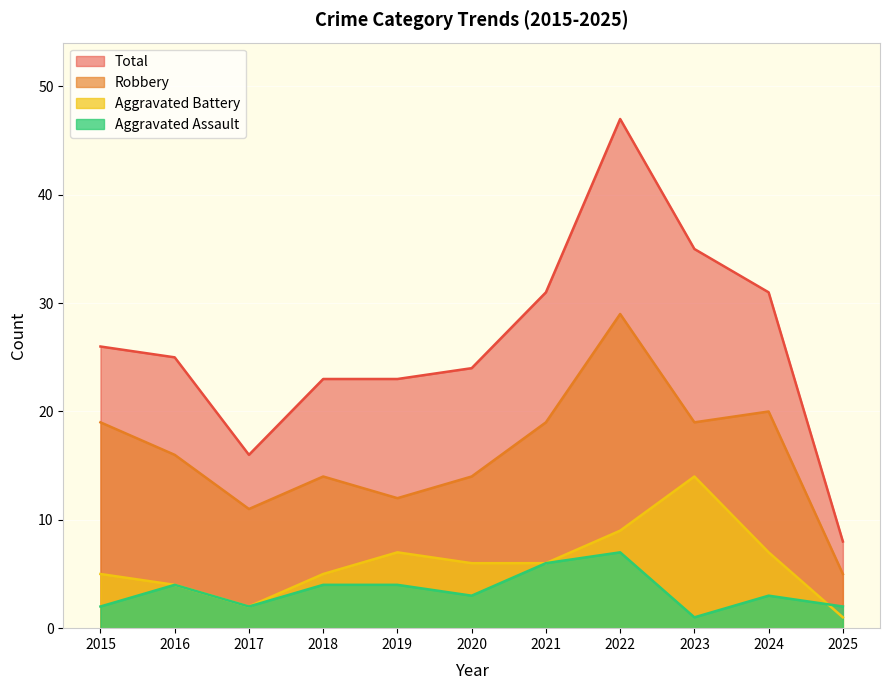

Is the value of Total at 2020 greater than the value of Robbery at 2016?

Yes